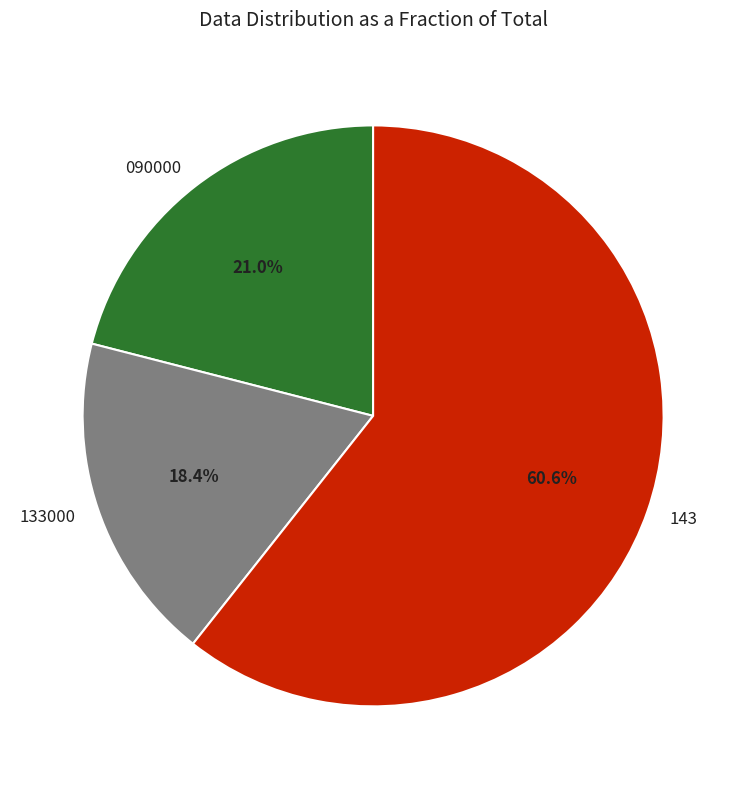

Is there a majority slice in this chart?

Yes